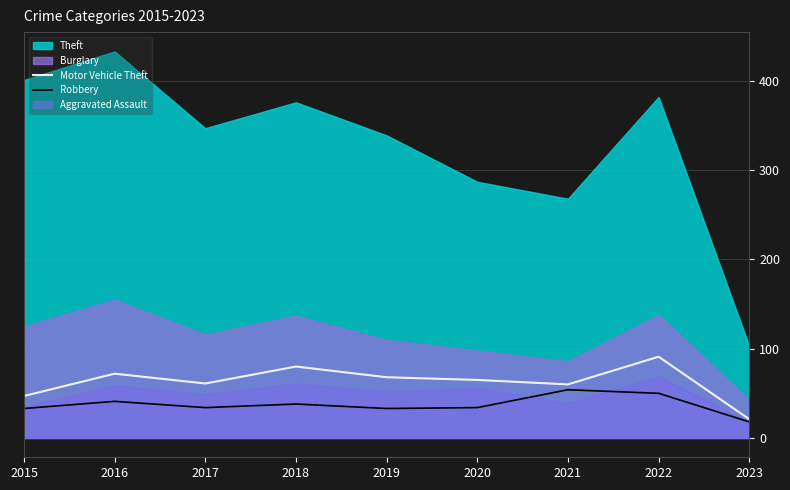

Is it true that Motor Vehicle Theft equals 25 at 2020?

False